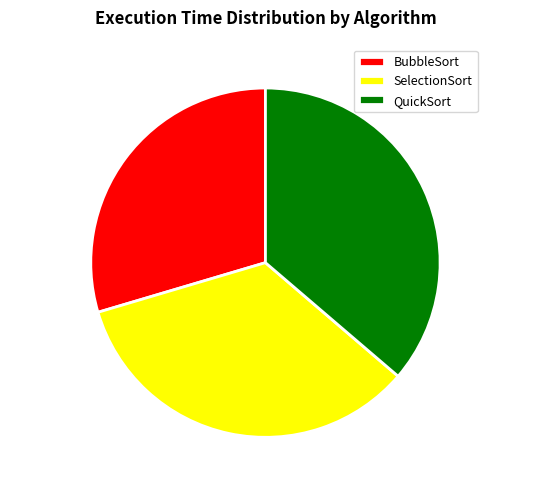

Is the sum of QuickSort and BubbleSort greater than half?

Yes